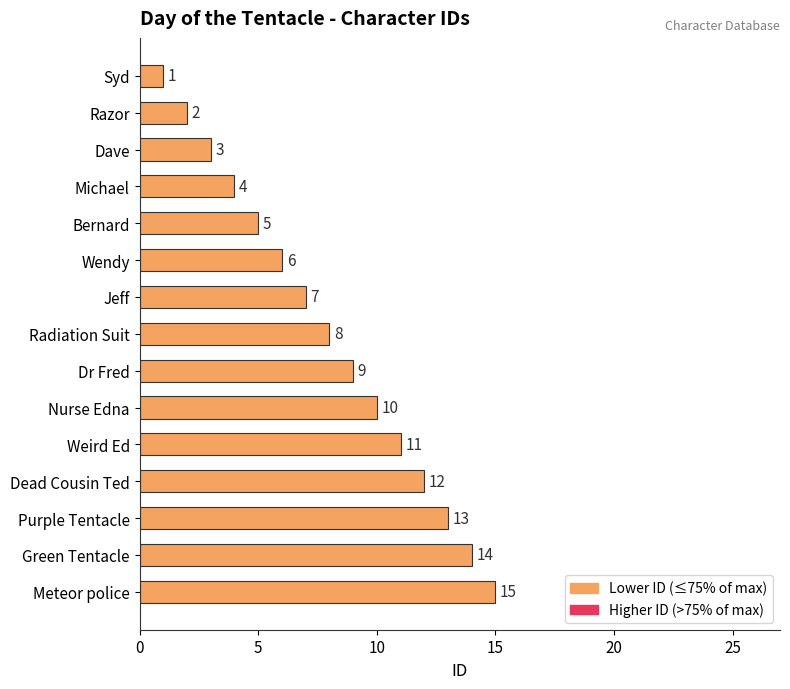

What is the ratio of the value at Meteor police to the value at Razor?

7.5